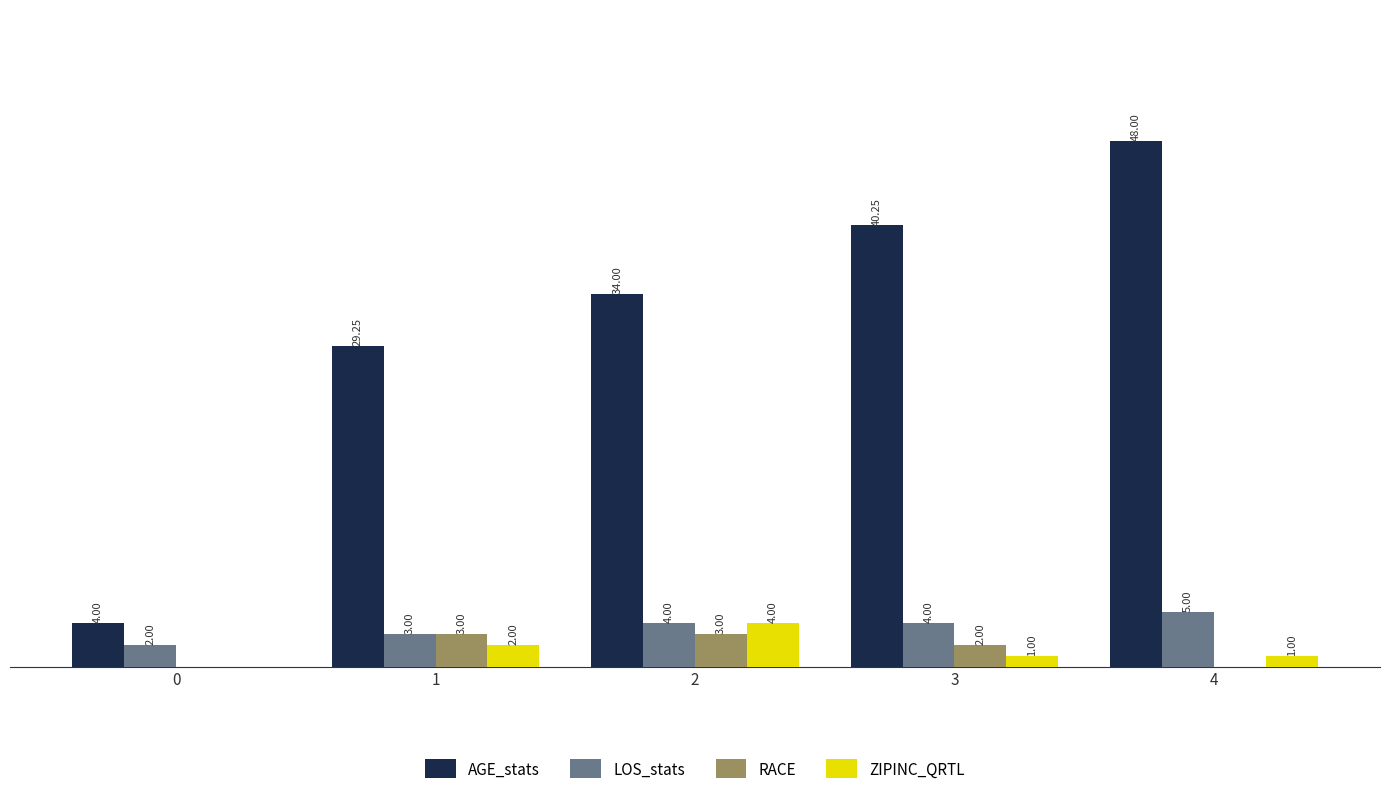

Between 0 and 4, which series saw the biggest shift?

AGE_stats